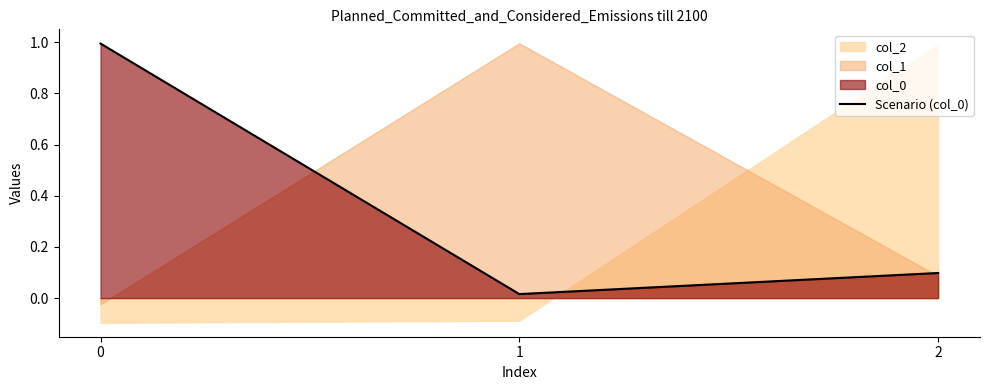

True or false: the data shows 1.5 at 0.

False